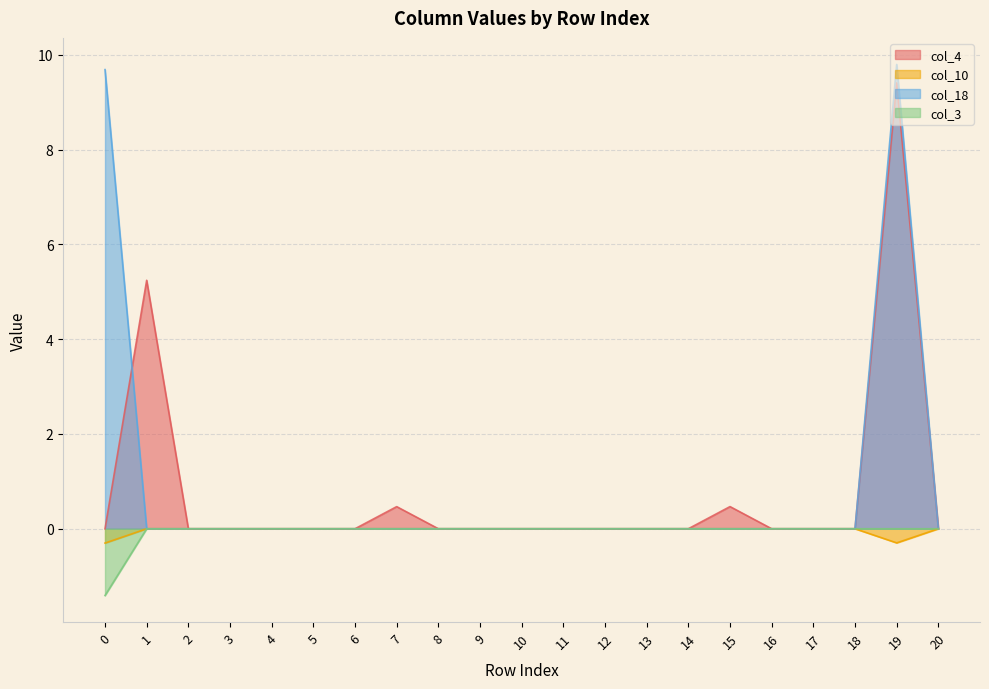

How many lines are shown in the chart?

4